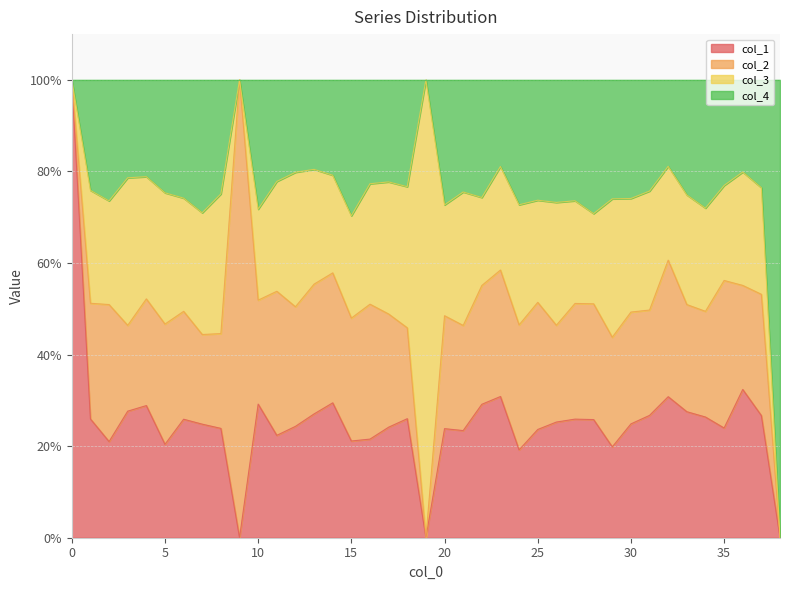

What is the difference between the highest and lowest values at 31?

0.5